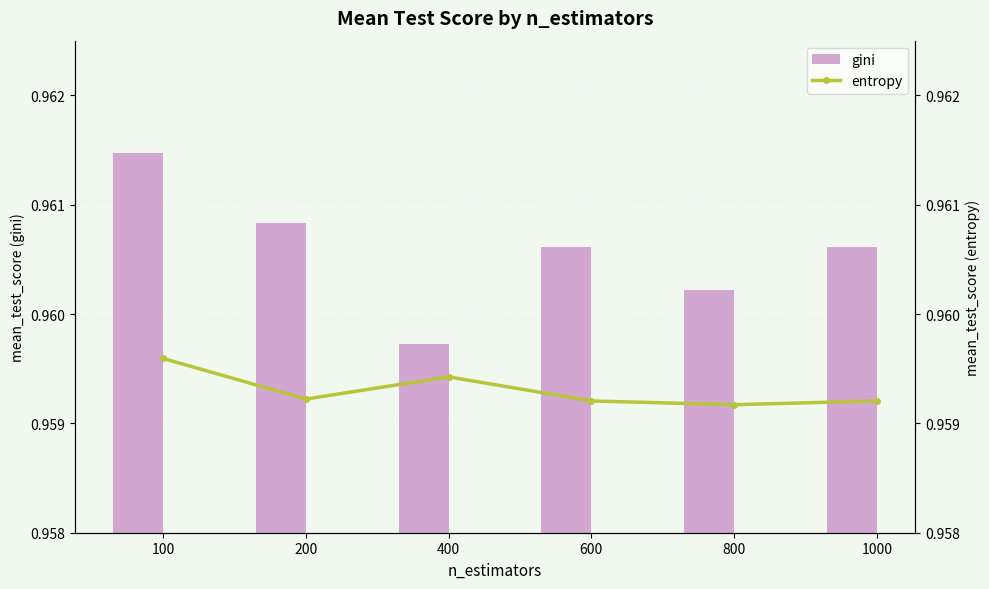

The gini series shows 1.0 at 600. True or false?

True